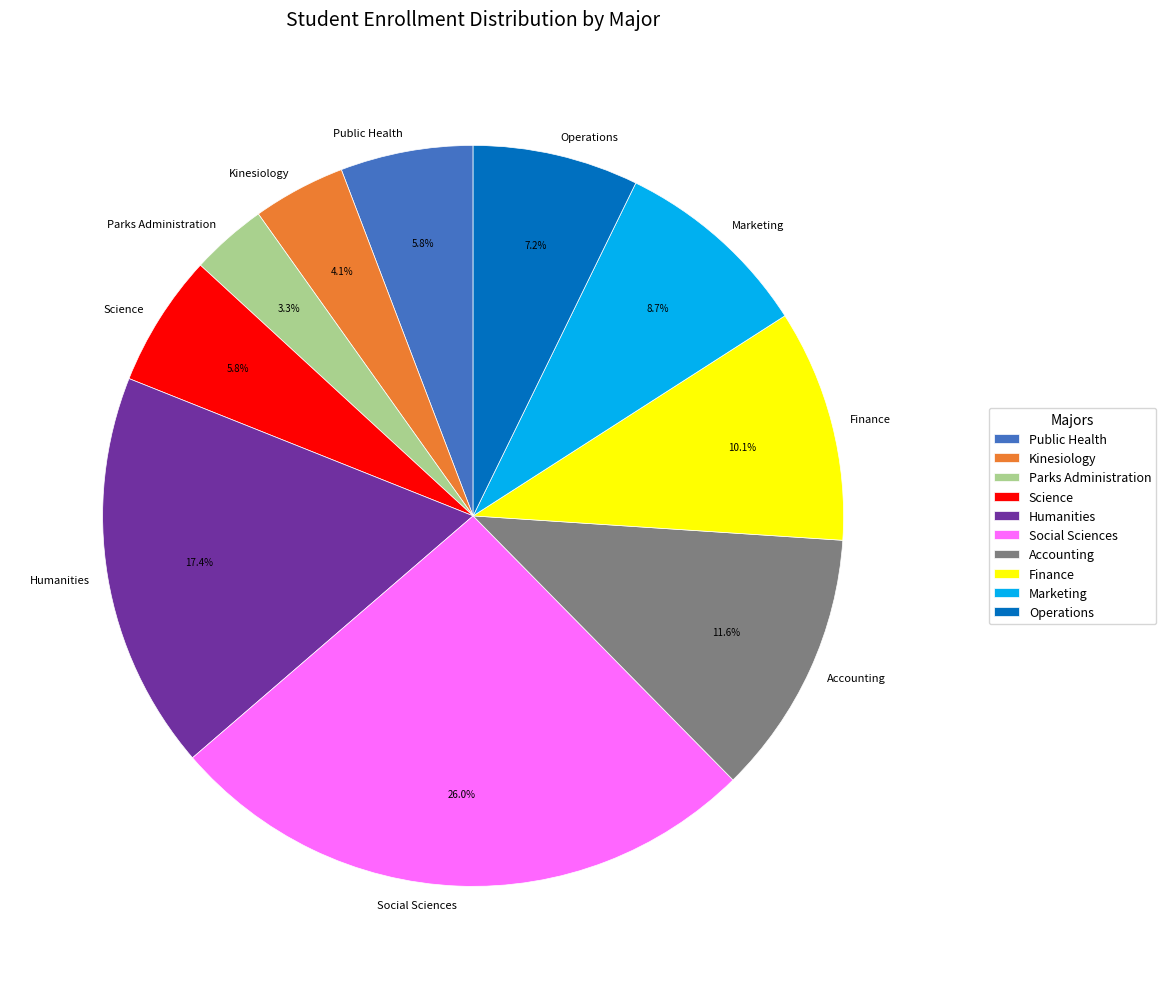

Do Science and Social Sciences together represent more than half of the pie?

No